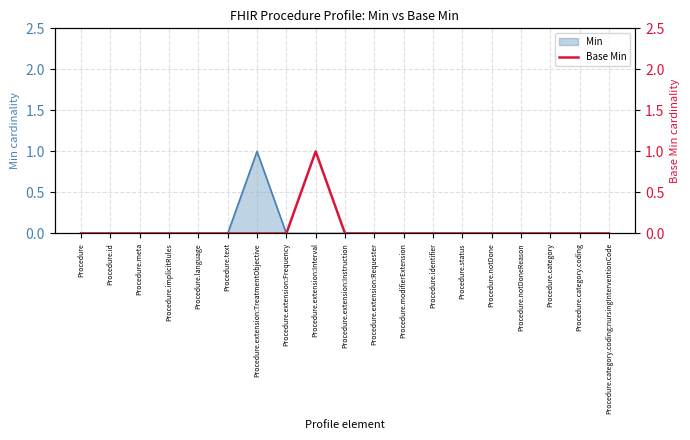

At which label does Min reach its peak?

Procedure.extension:TreatmentObjective